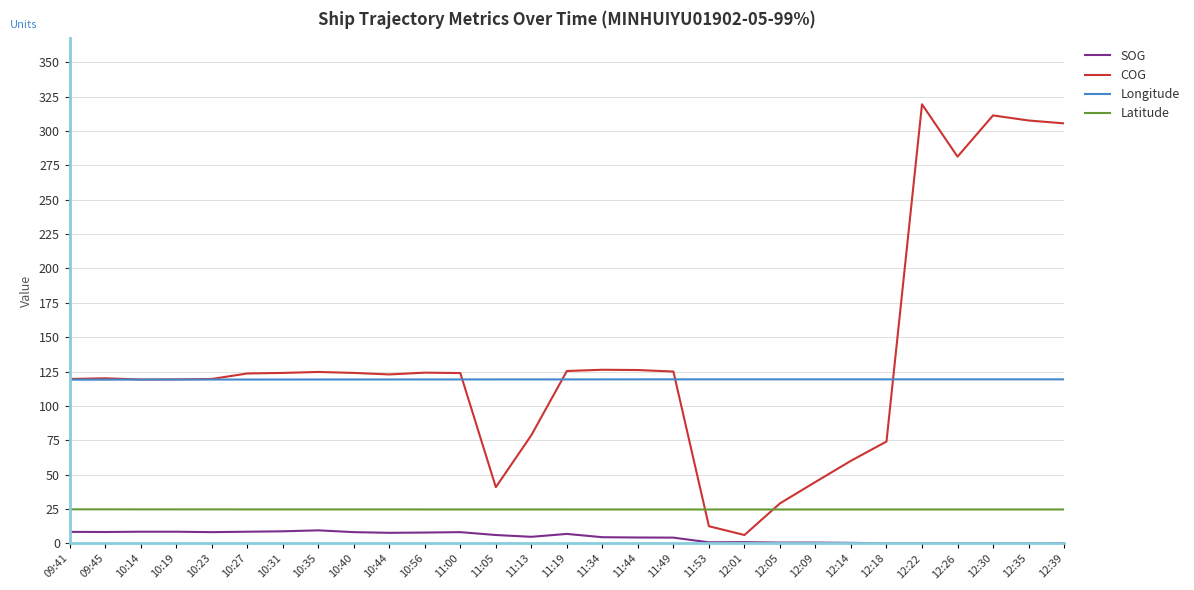

What is the spread (max minus min) of values at 12:39?

305.2